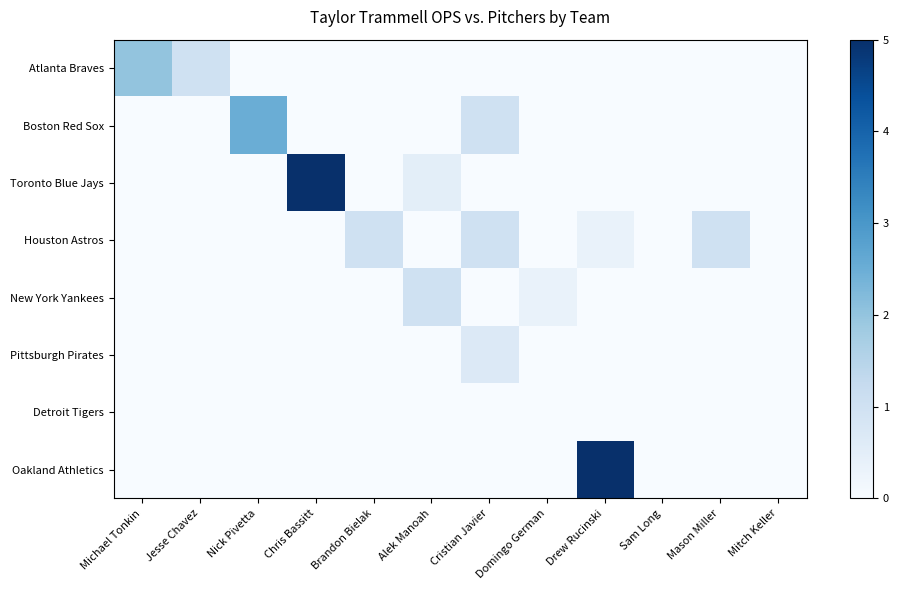

At which category is the sum across all series the highest?

Drew Rucinski